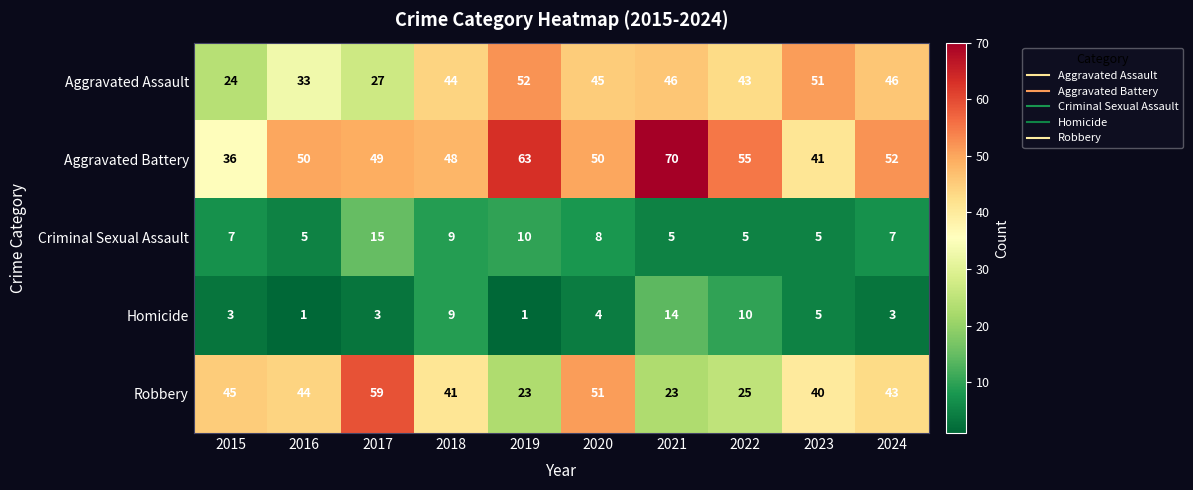

Rank the series at 2016 from lowest to highest value.

Homicide, Criminal Sexual Assault, Aggravated Assault, Robbery, Aggravated Battery